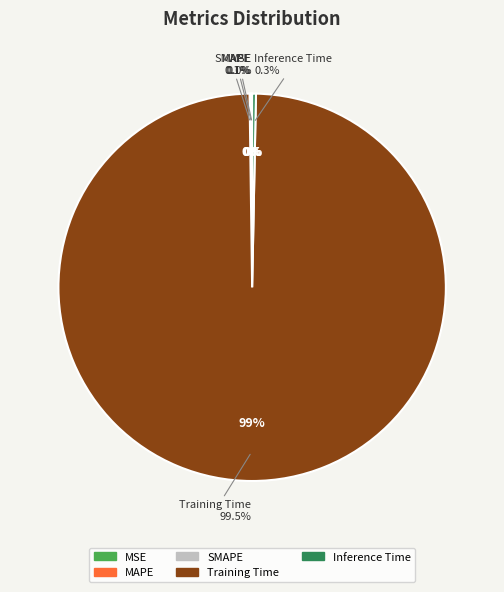

What portion of the pie excludes Inference Time?

99.7%